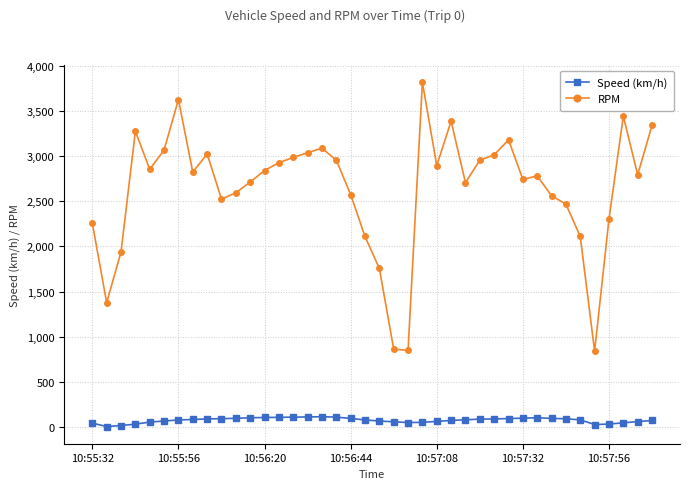

True or false: RPM and Speed (km/h) cross at least once.

False